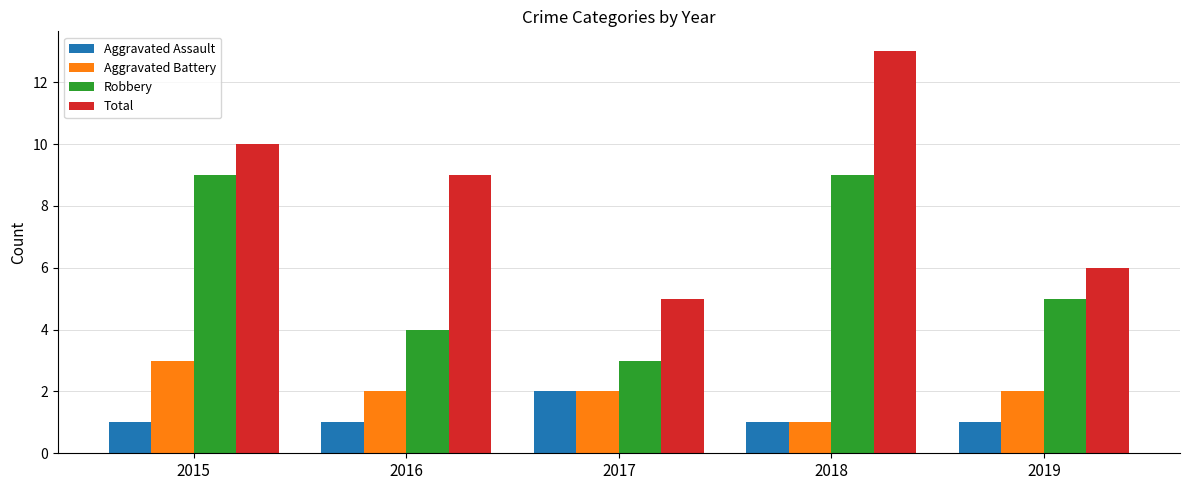

Count the number of data series in this chart.

4